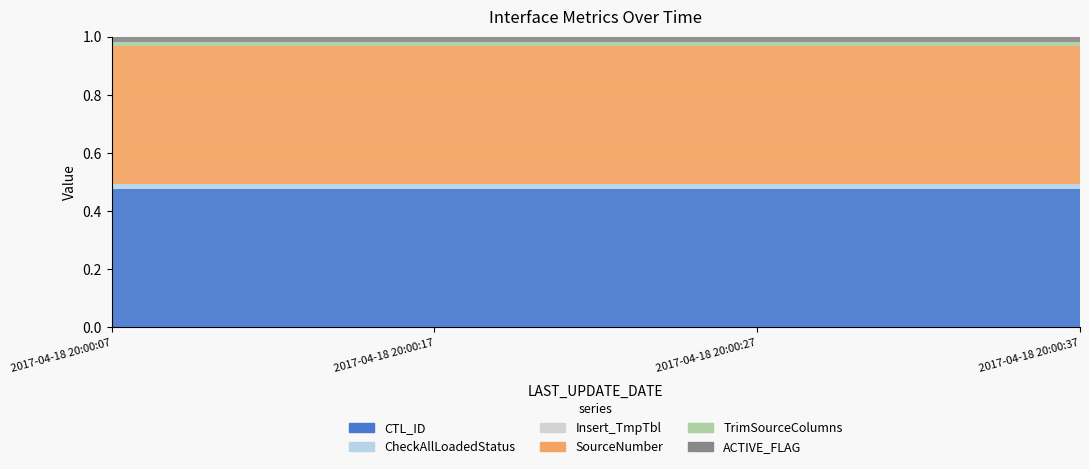

At how many categories does at least one series exceed 5?

4